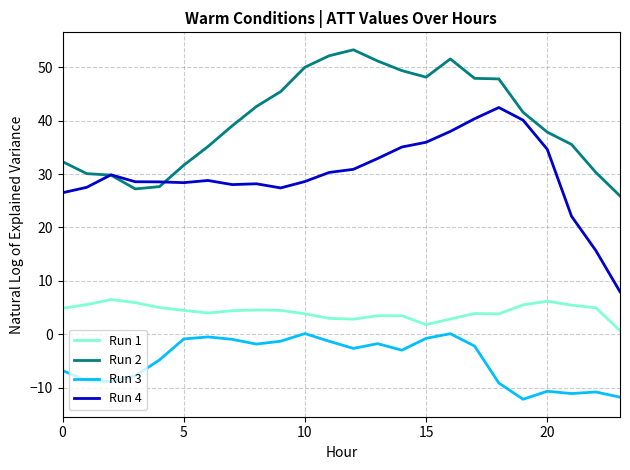

List the series in order of their overall mean, highest first.

Run 2, Run 4, Run 1, Run 3